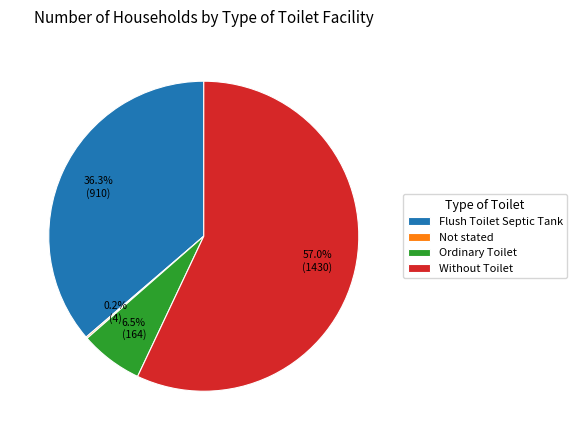

Combined, do Flush Toilet Septic Tank and Without Toilet account for over 50%?

Yes